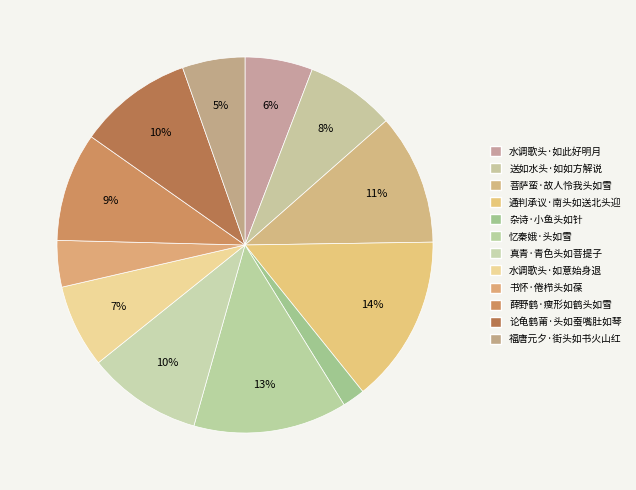

How many slices are in this pie chart?

12